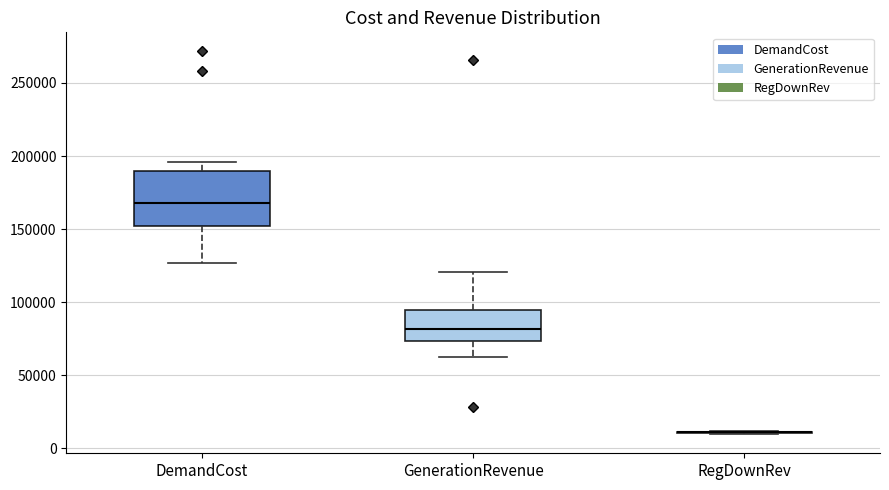

Reading left to right, read every box against the y-axis: the position of its median line, the range the box covers, and the ends of its whiskers. The values are not printed on the chart, so give them approximately, as read against the axis.

DemandCost: median 170000, box 150000 to 190000, whiskers 125000 to 195000
GenerationRevenue: median 80000, box 75000 to 95000, whiskers 60000 to 120000
RegDownRev: box collapsed to a line at 10000, whiskers 10000 to 10000